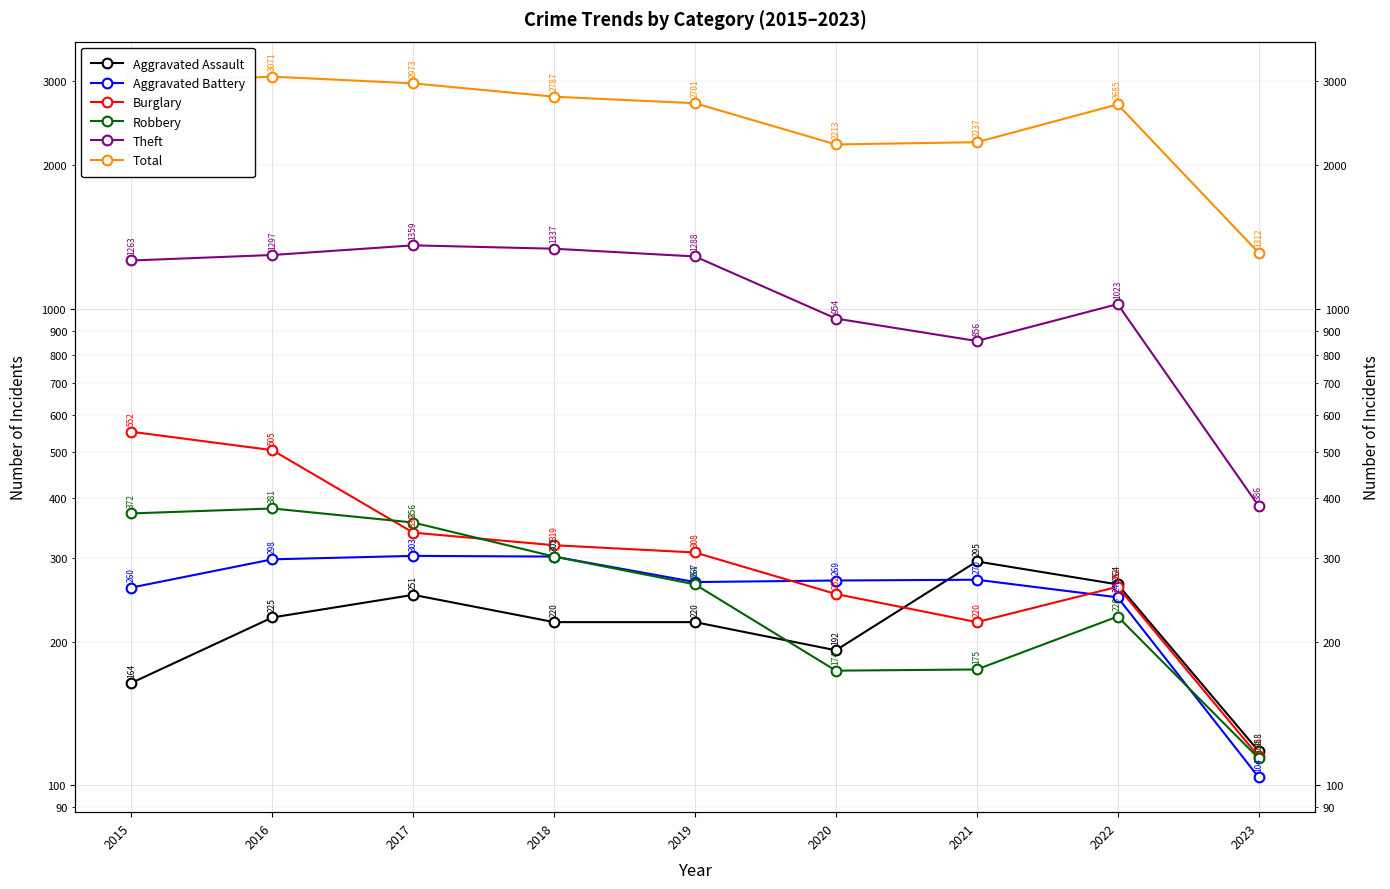

Is this an area chart (filled region under the line)?

No